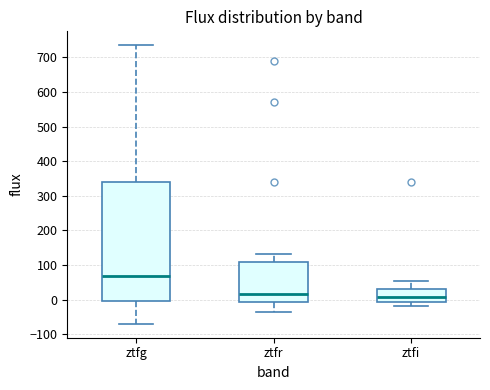

Which box's median line is the highest?

ztfg